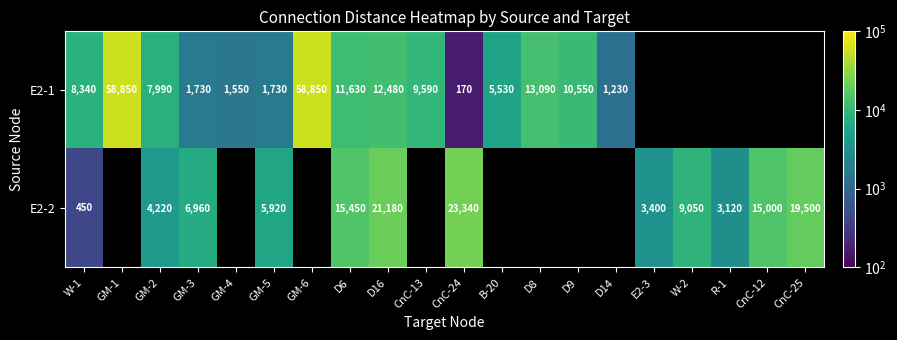

Between R-1 and GM-4, which is larger?

GM-4